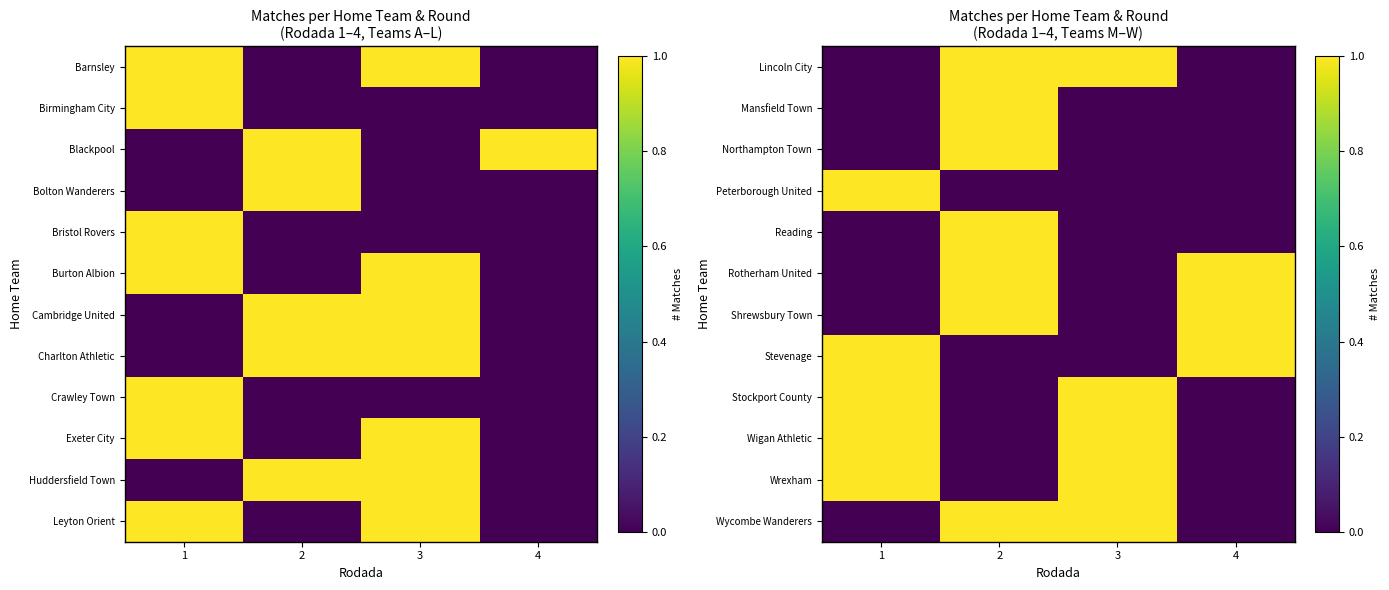

The Mansfield Town series shows 1 at 1. True or false?

False